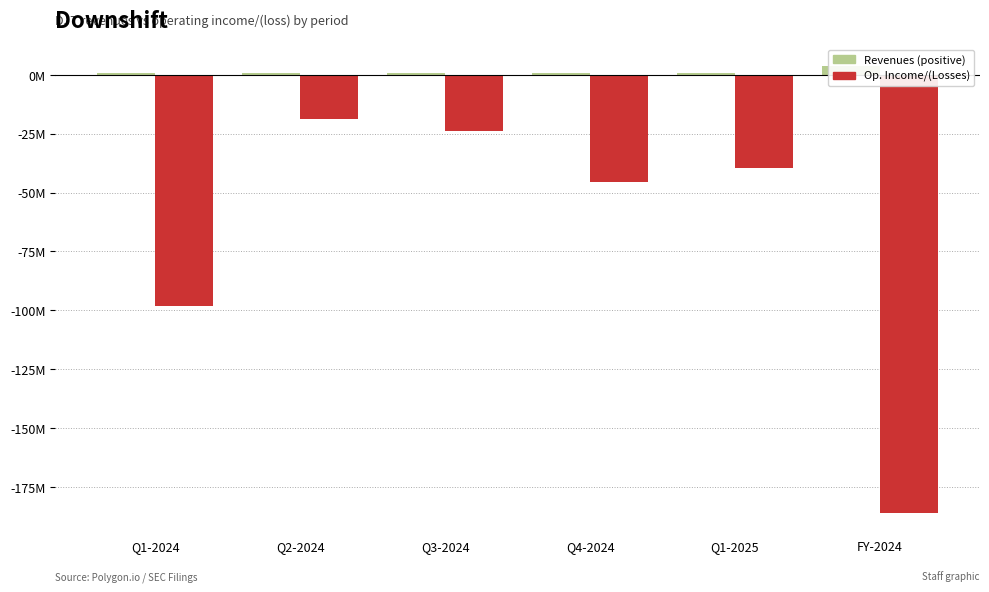

What is the label of the 1st bar from the left?

Q1-2024